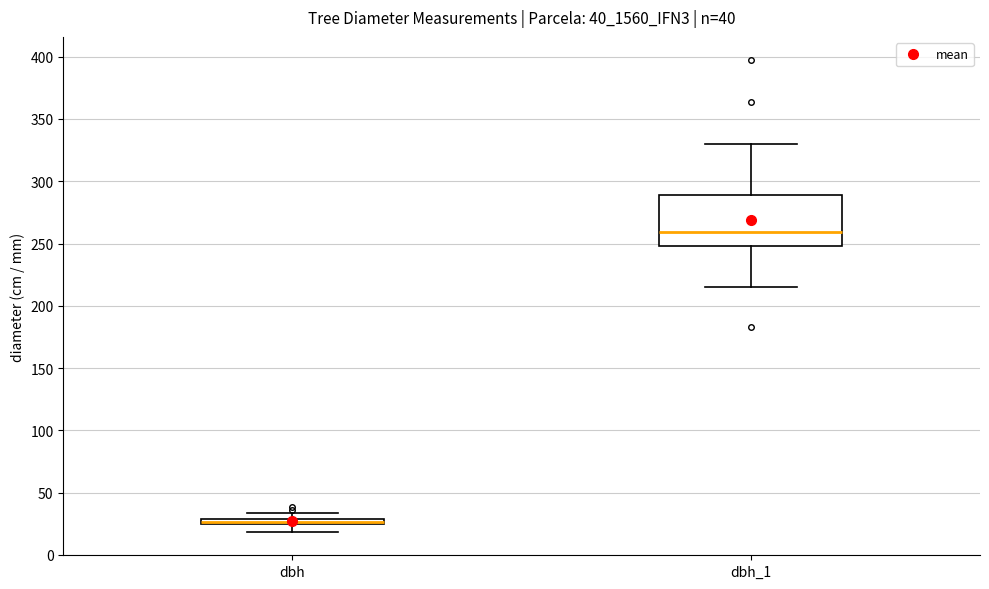

Which box's median line is the highest?

dbh_1